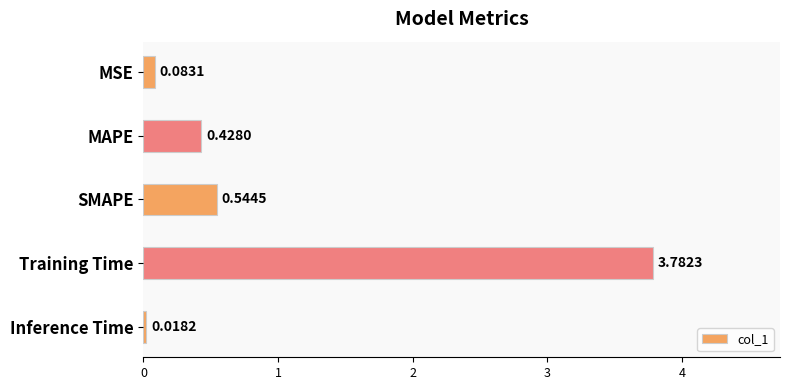

Are the bars horizontal?

Yes